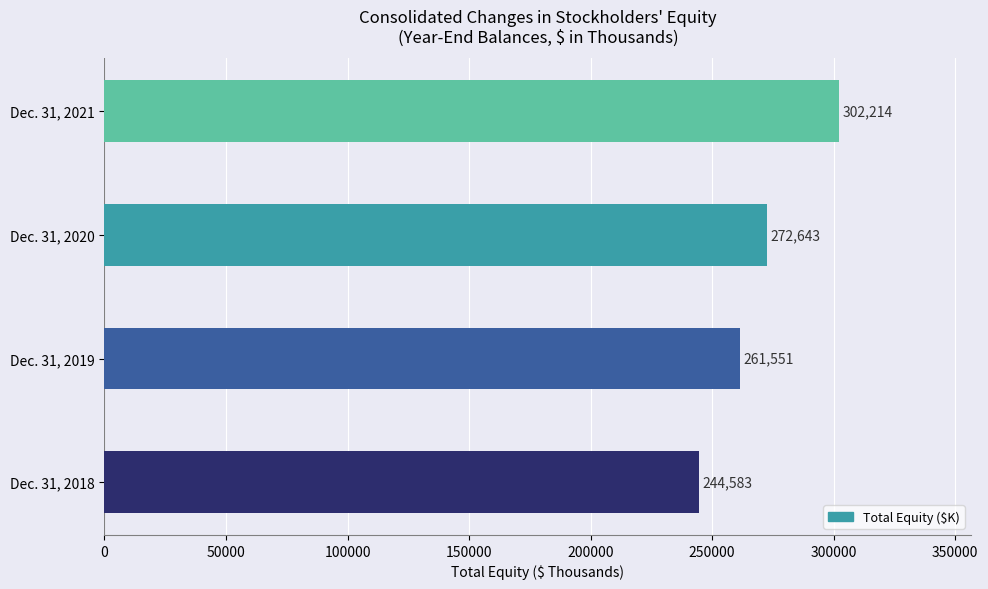

Are the bars horizontal?

Yes